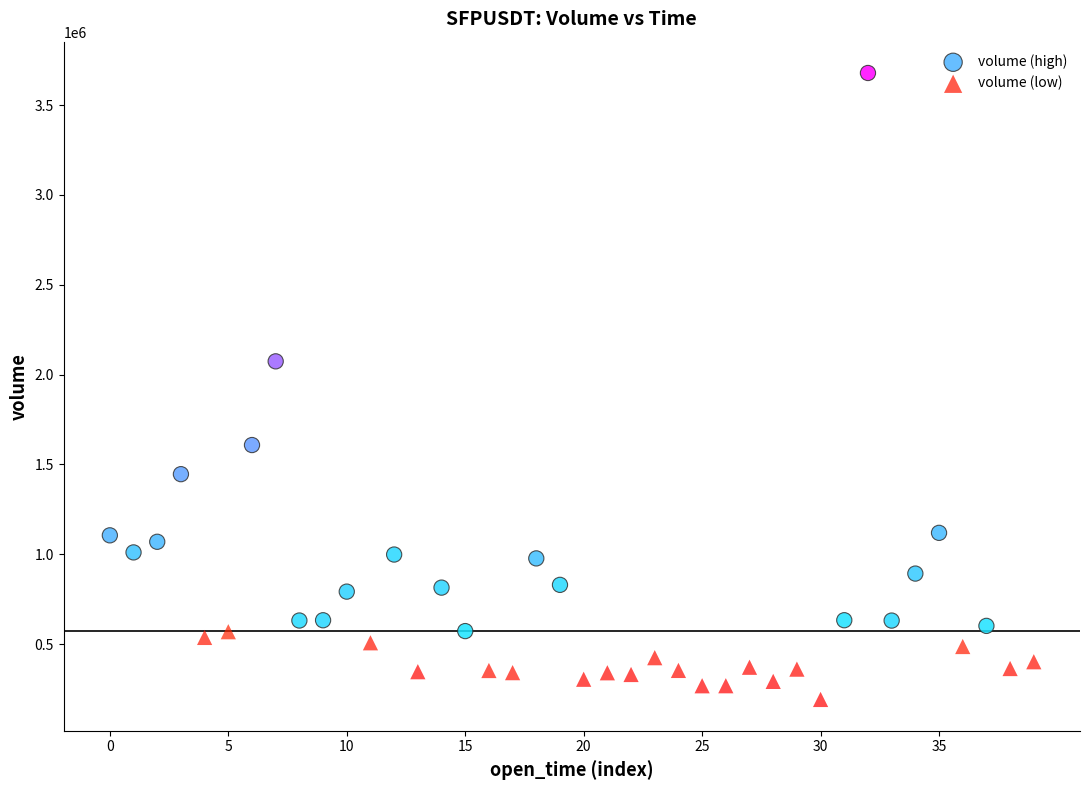

Which series reaches the maximum Y coordinate?

volume (high)